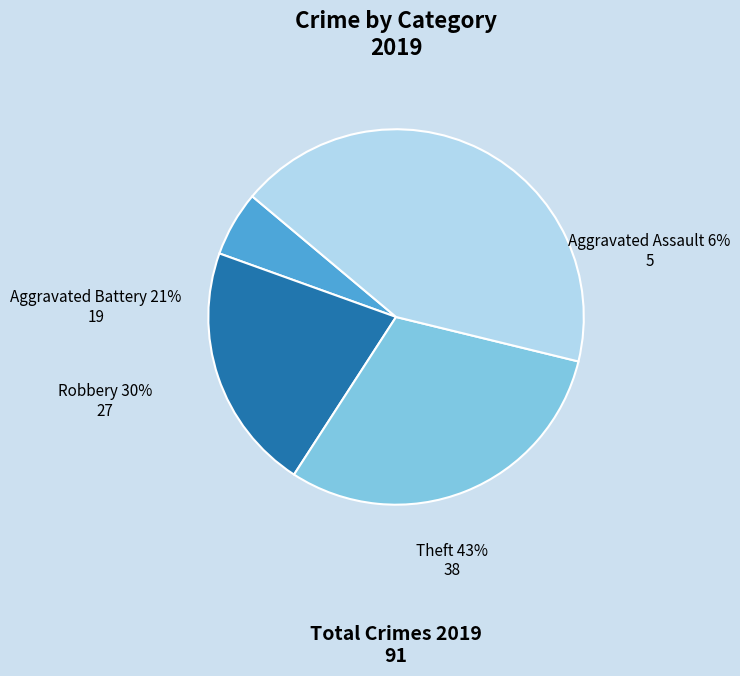

What percentage do Aggravated Battery and Aggravated Assault together represent?

27.0%